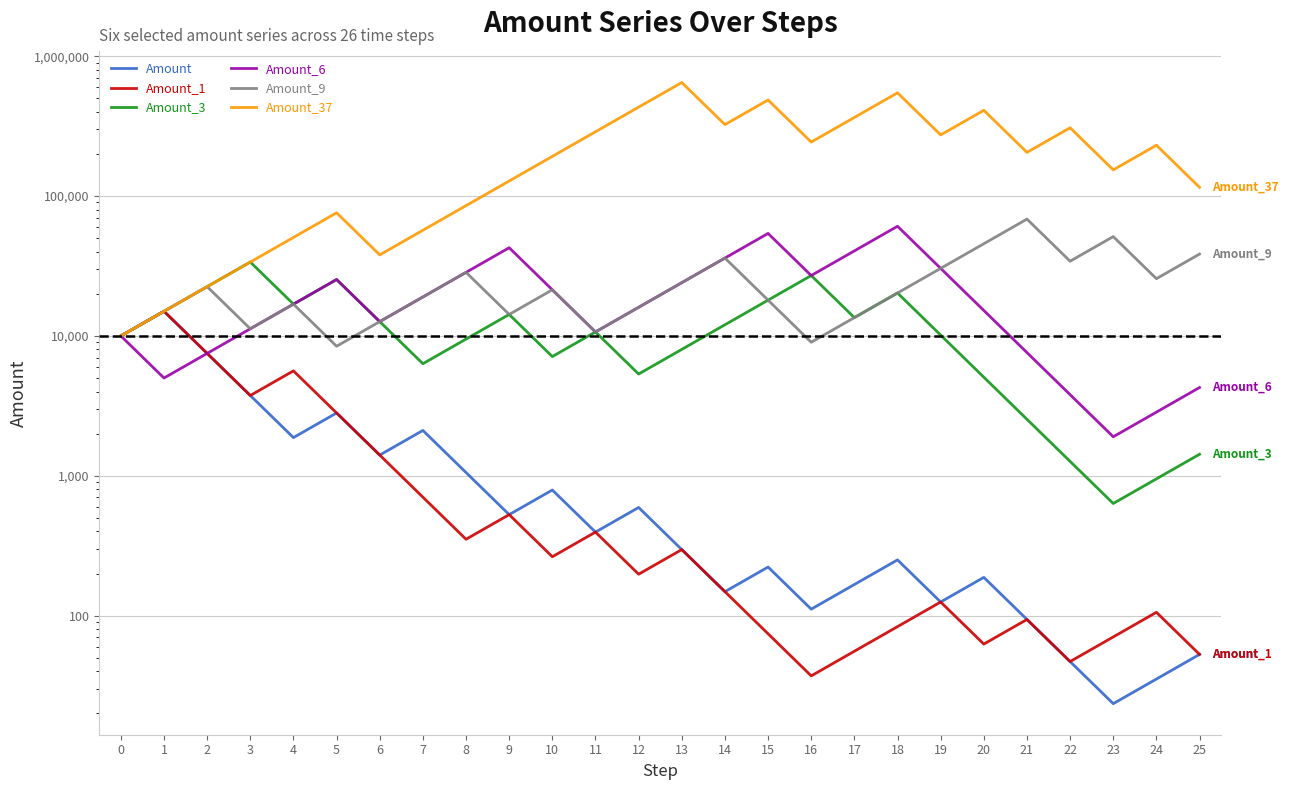

Is it true that Amount_1 equals 18.4 at 23?

False